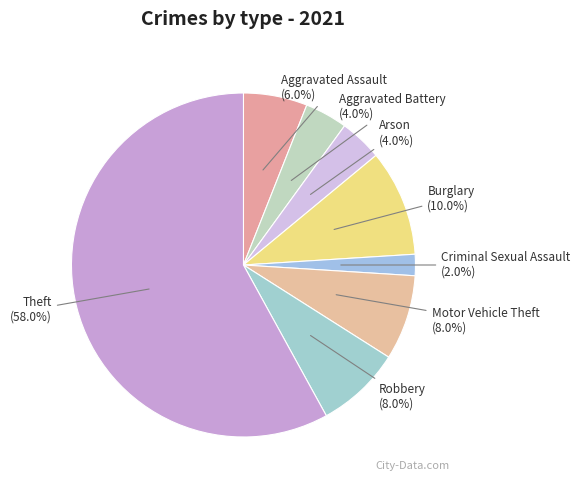

To the nearest percent, what is the difference between the Robbery and Aggravated Battery slice percentages?

4%